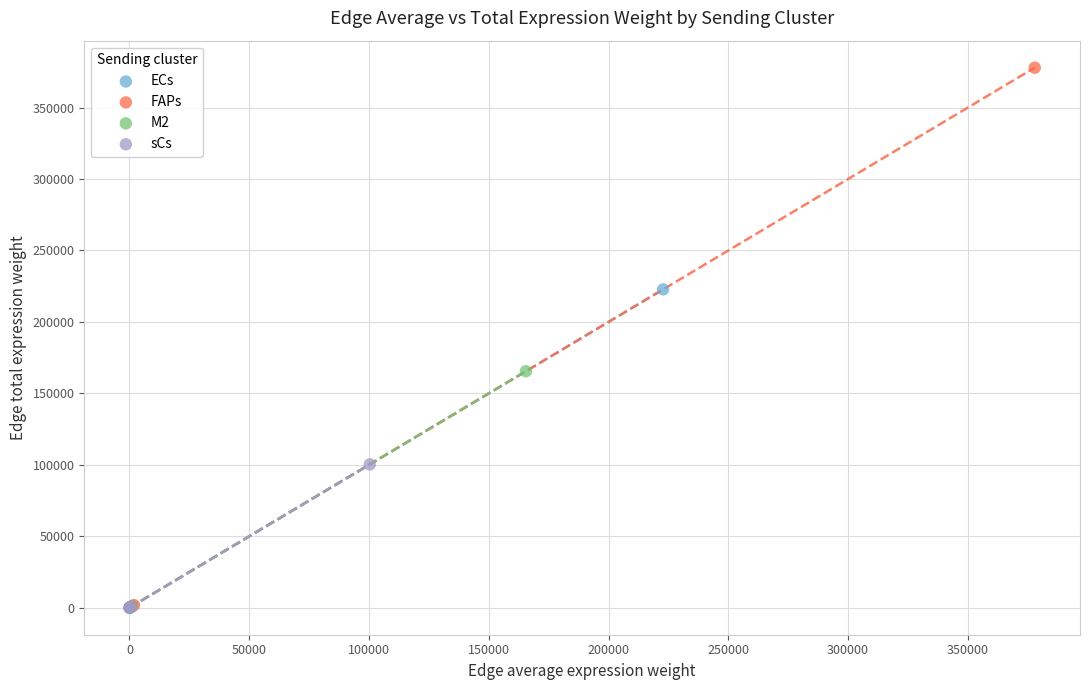

Which series has the largest Y range (max minus min)?

FAPs